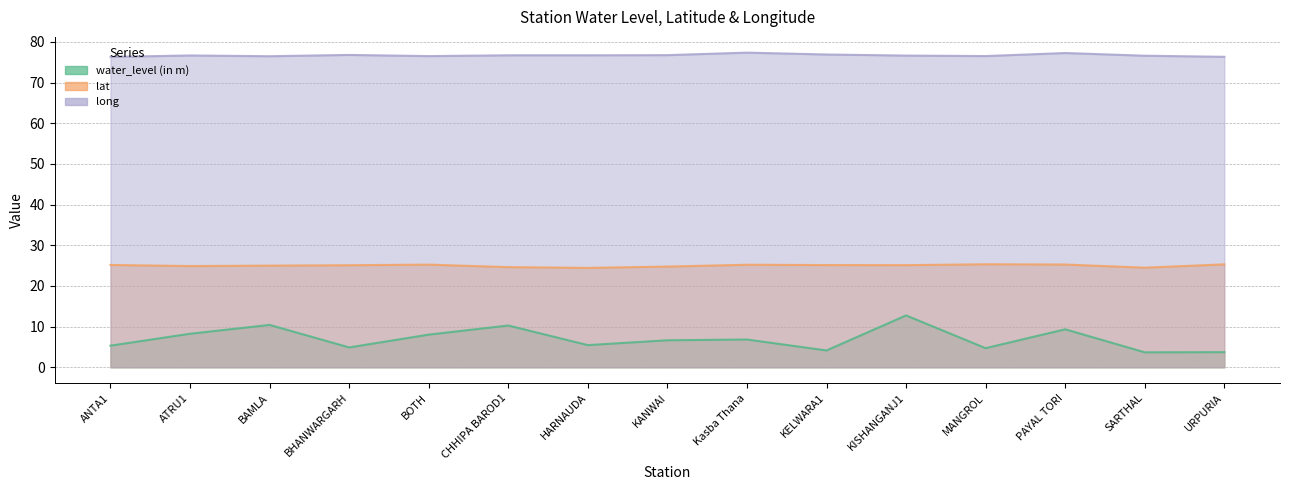

At SARTHAL, list the series in order from largest to smallest.

long, lat, water_level (in m)